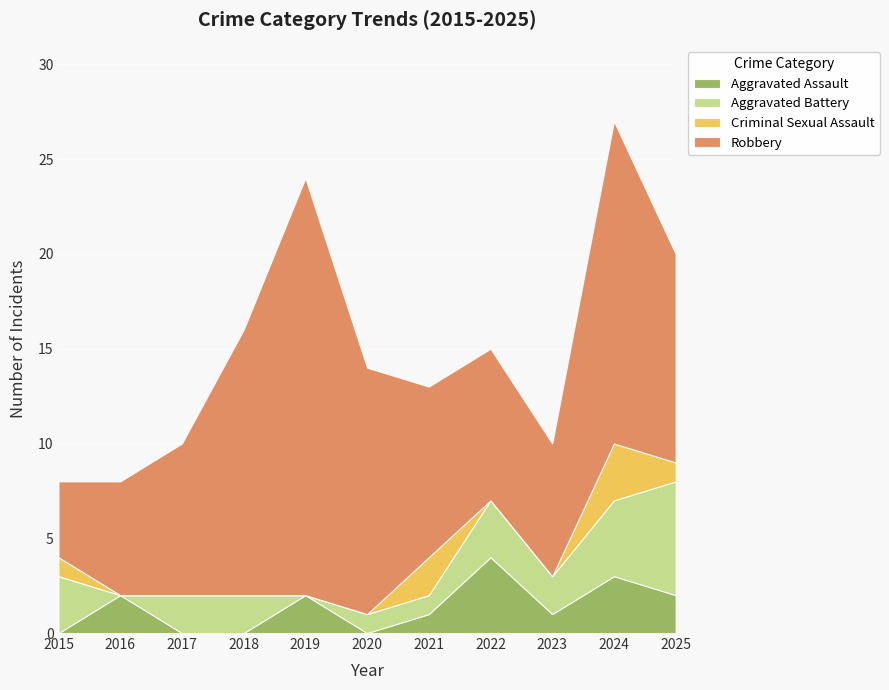

Rank the series by their maximum value, from highest to lowest.

Robbery, Aggravated Battery, Aggravated Assault, Criminal Sexual Assault